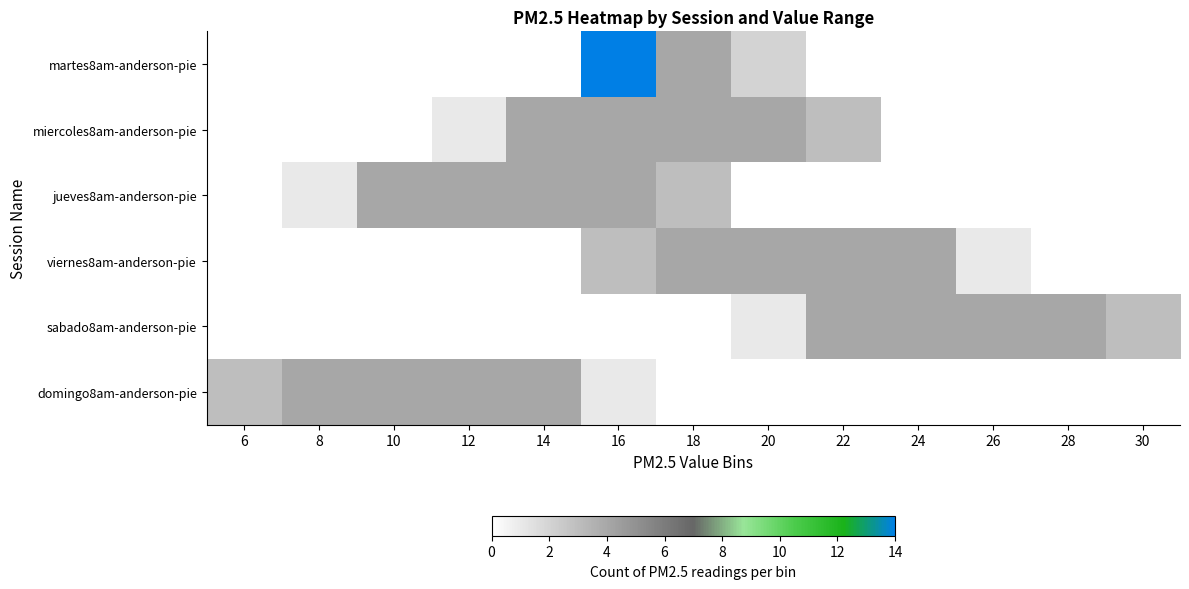

Which has a higher value, 24 or 6?

24